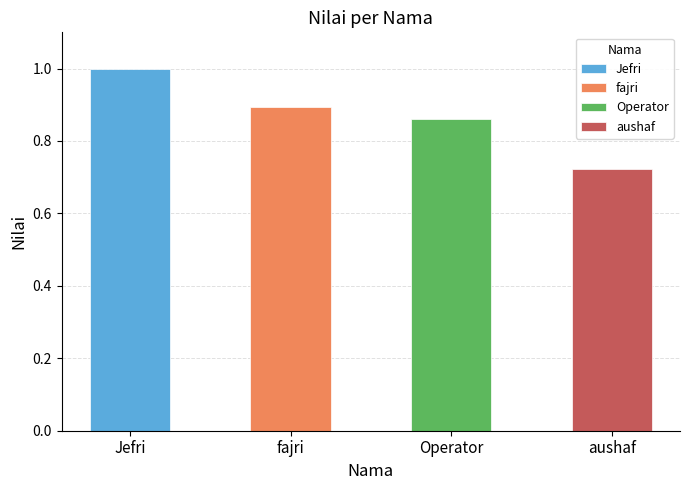

Reading left to right, list all the values displayed in this chart.

1.0	0.9	0.9	0.7